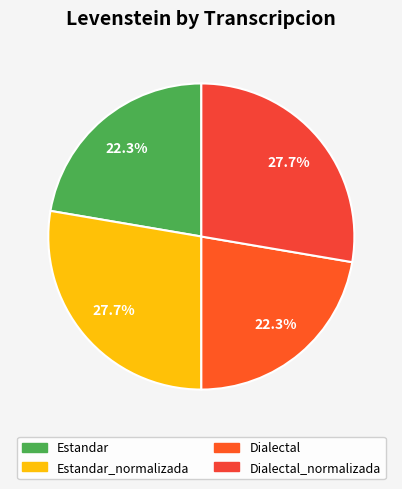

Rank the categories by value from highest to lowest.

Estandar_normalizada, Dialectal_normalizada, Estandar, Dialectal